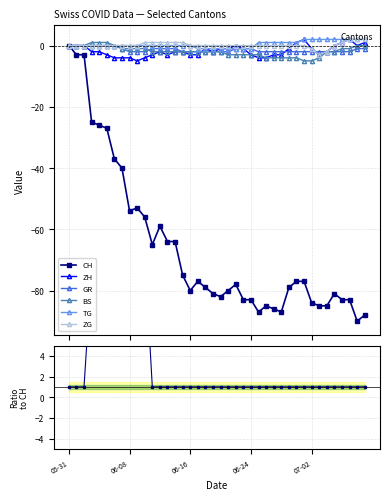

What is the total value across all series at 2020-06-07?

-46